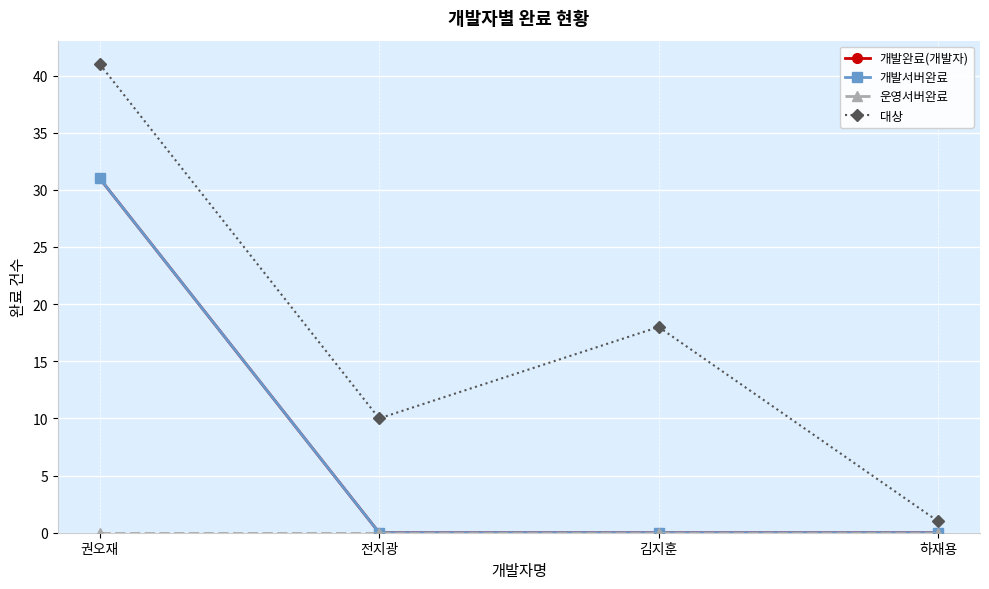

The 개발완료(개발자) series shows 0 at 전지광. True or false?

True